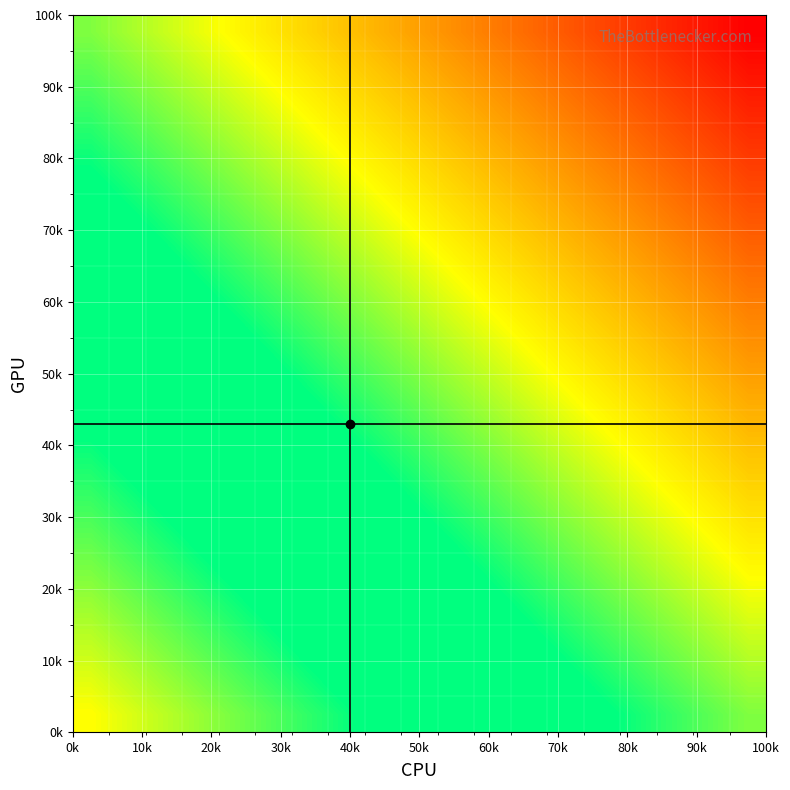

At how many categories does at least one series exceed 0?

18